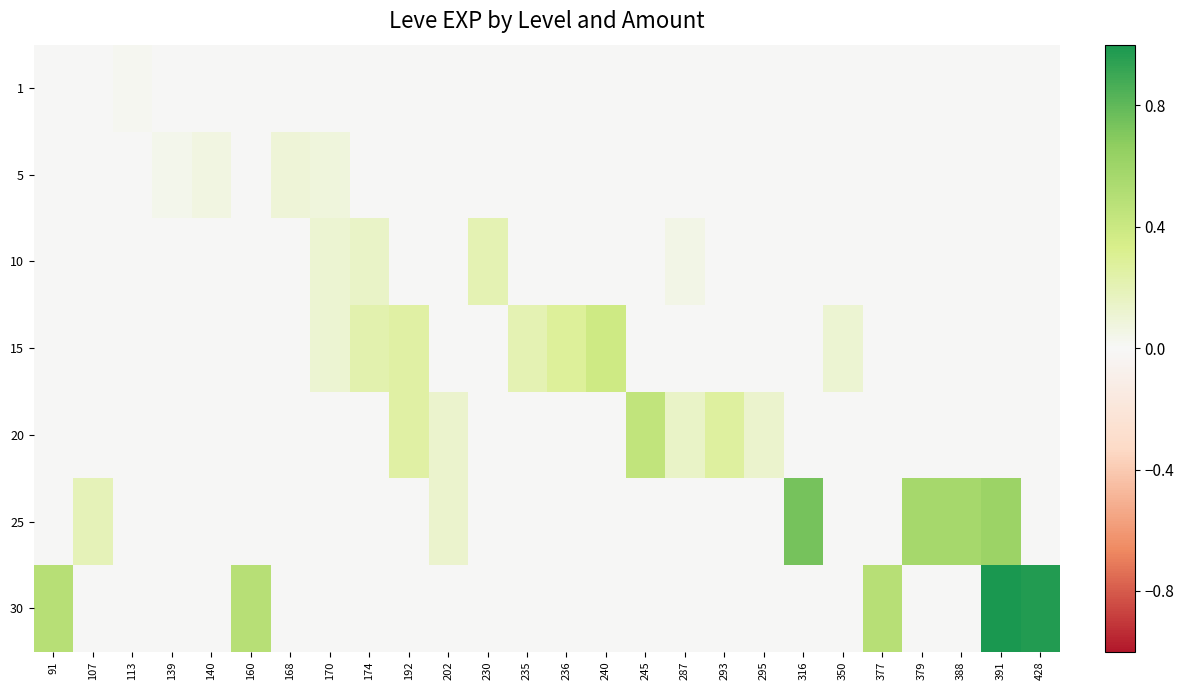

Rank the series at 350 from highest to lowest value.

15, 1, 5, 10, 20, 25, 30